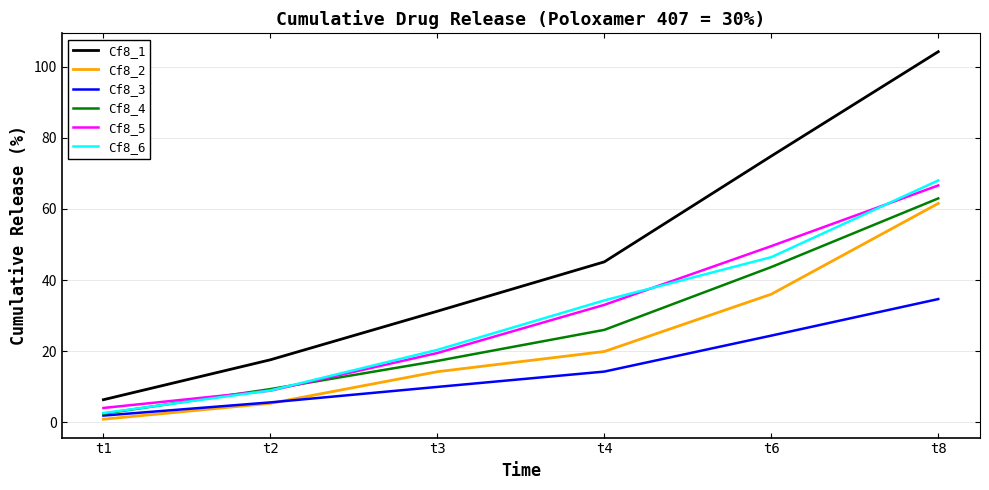

The value of Cf8_4 at t4 is 12.1. True or false?

False